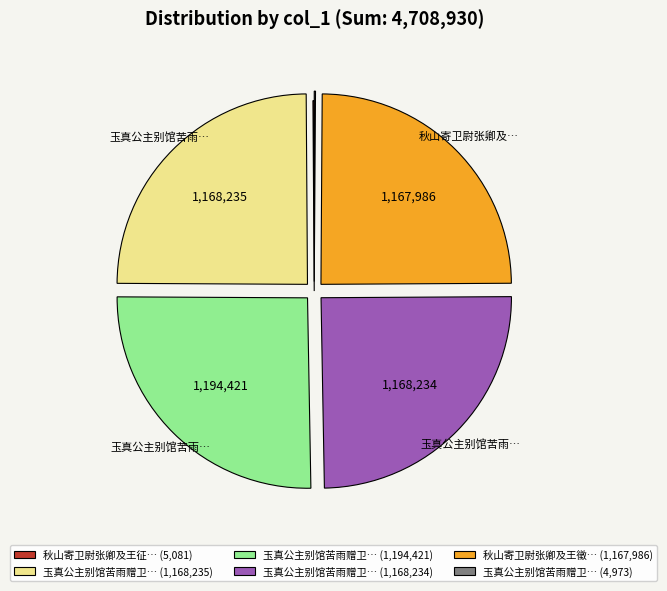

Does any single category account for the majority?

No